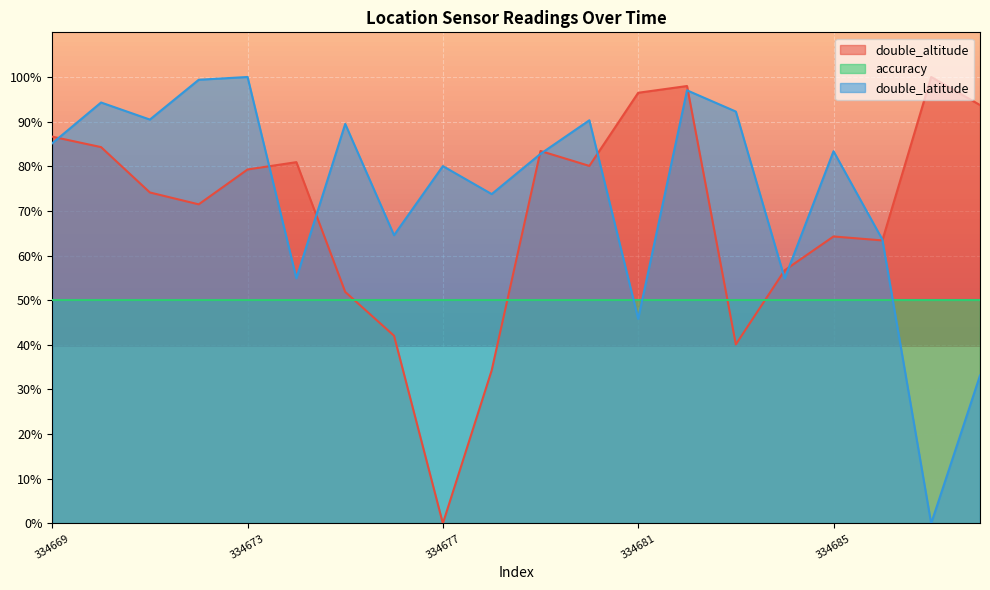

Which series has the widest spread of values?

double_altitude